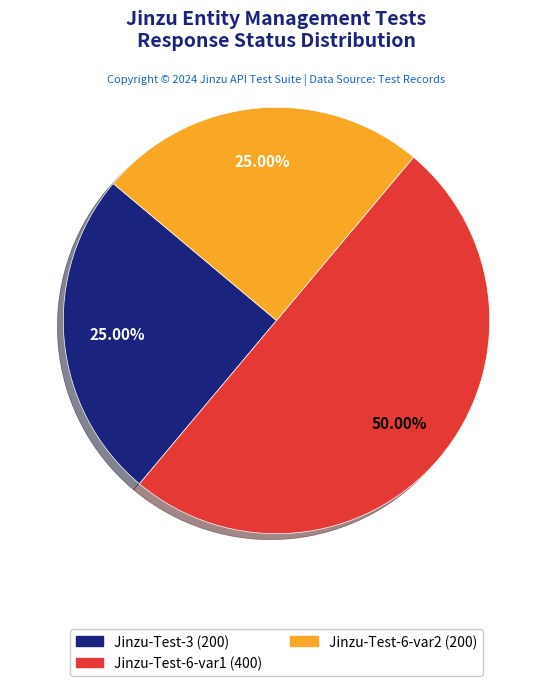

To the nearest percent, what is the difference between the largest and smallest slice percentages?

25%